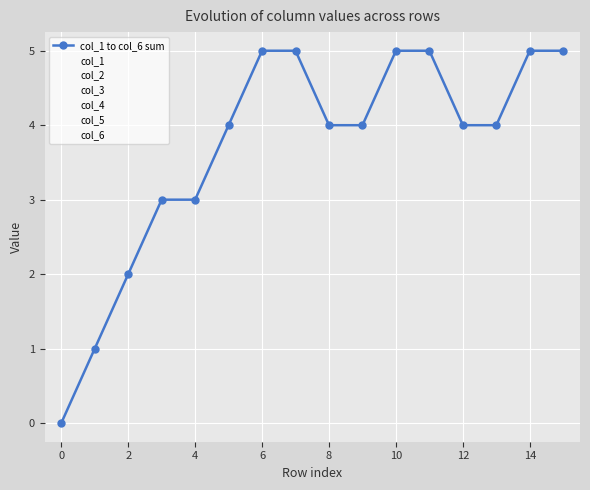

At which category is the sum across all series the highest?

6